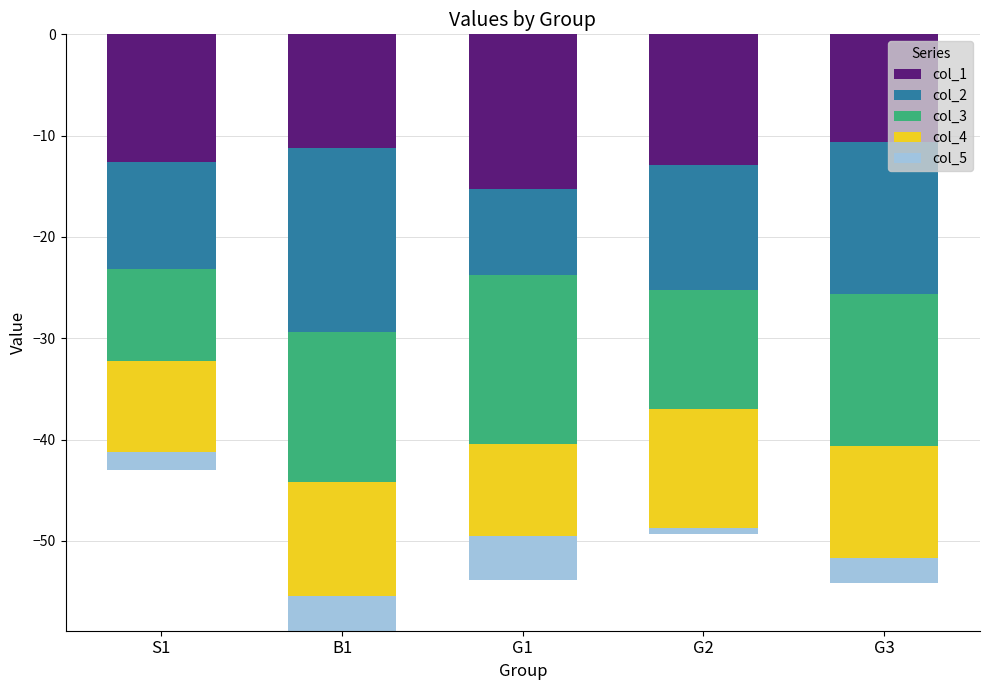

What are all the series names shown in the legend?

col_1, col_2, col_3, col_4, col_5